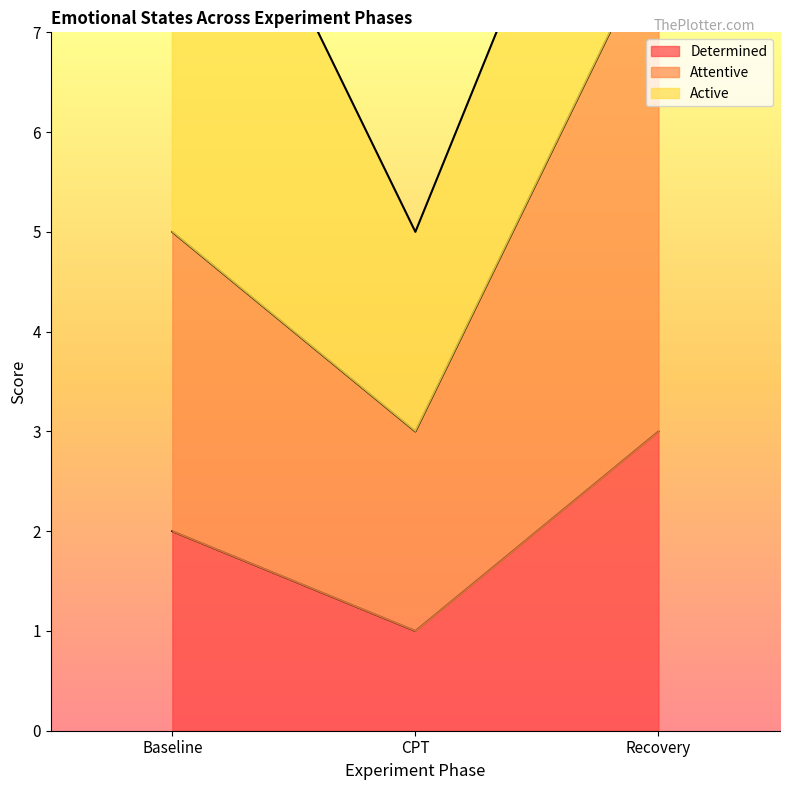

Which category has the highest value across all series?

Recovery